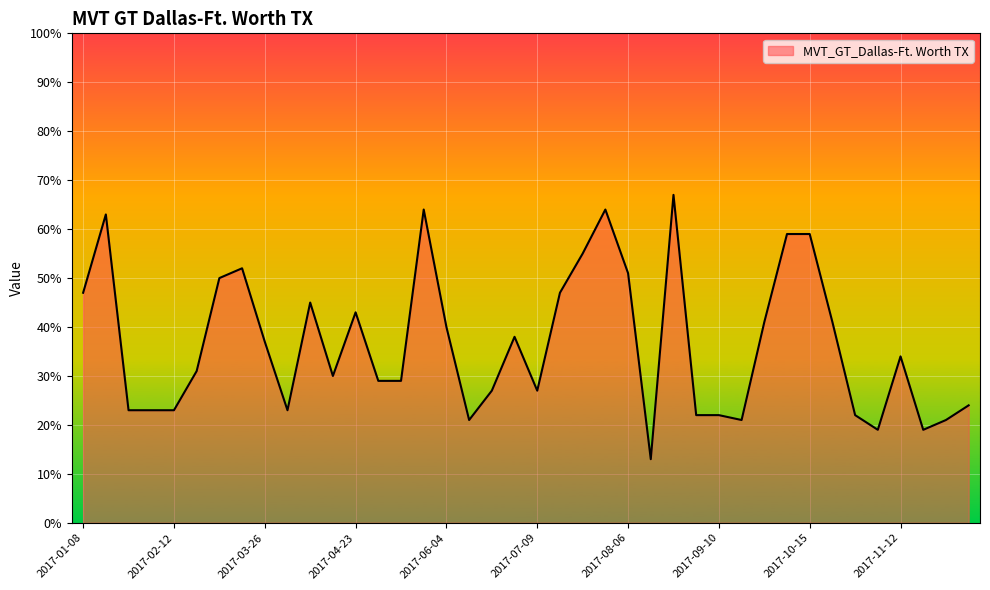

What is the greatest value displayed?

67